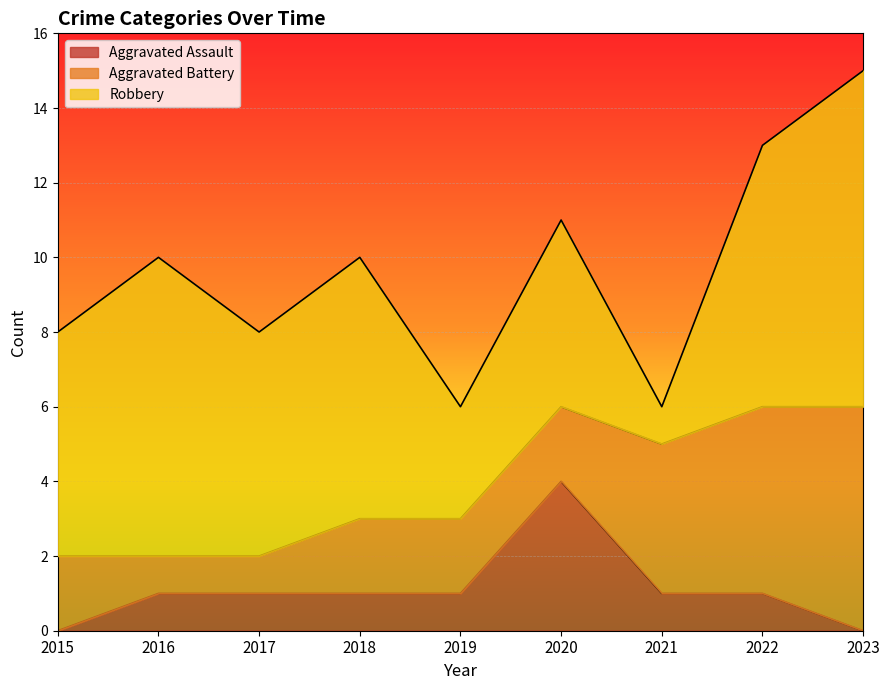

Which category has the lowest value in the Robbery series?

2021